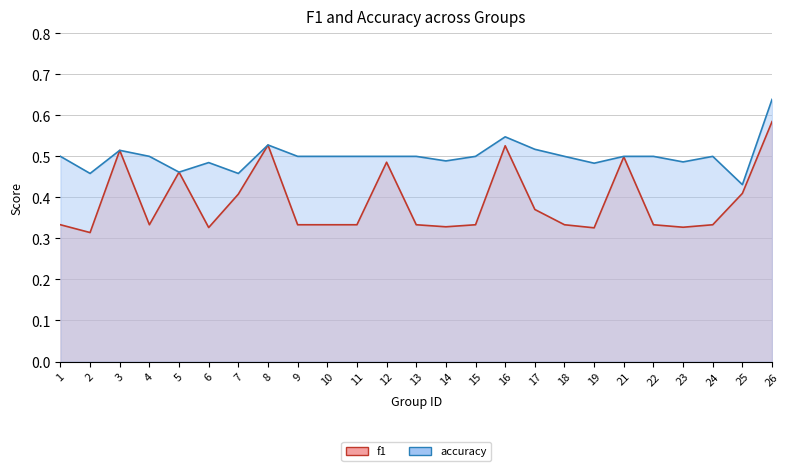

True or false: accuracy and f1 cross at least once.

False